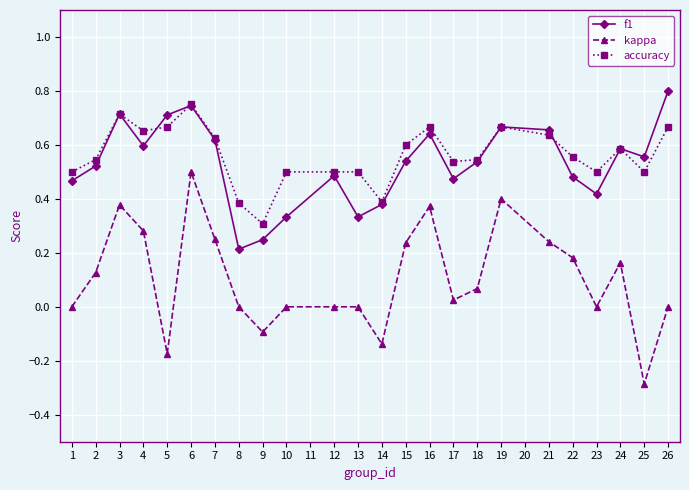

Which category has the lowest value in the kappa series?

25